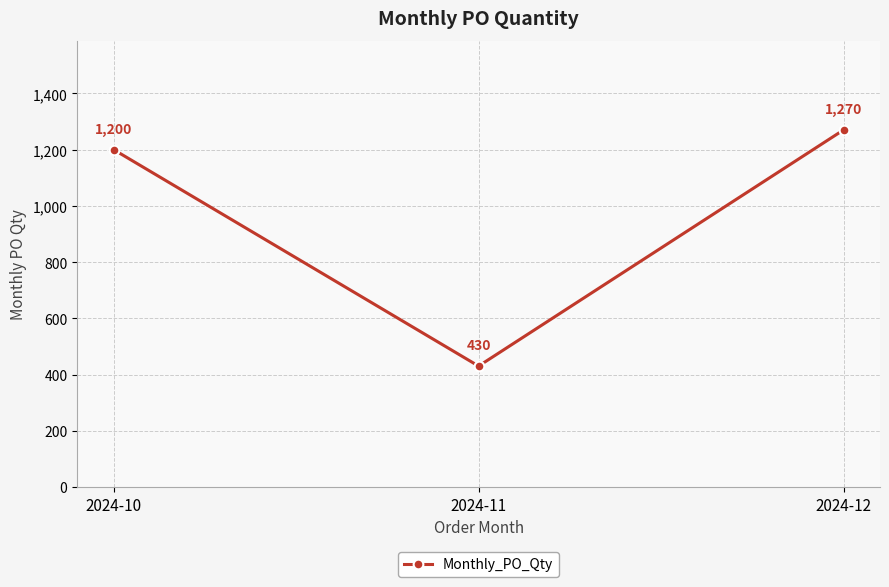

True or false: the data shows 430 at 2024-11.

True